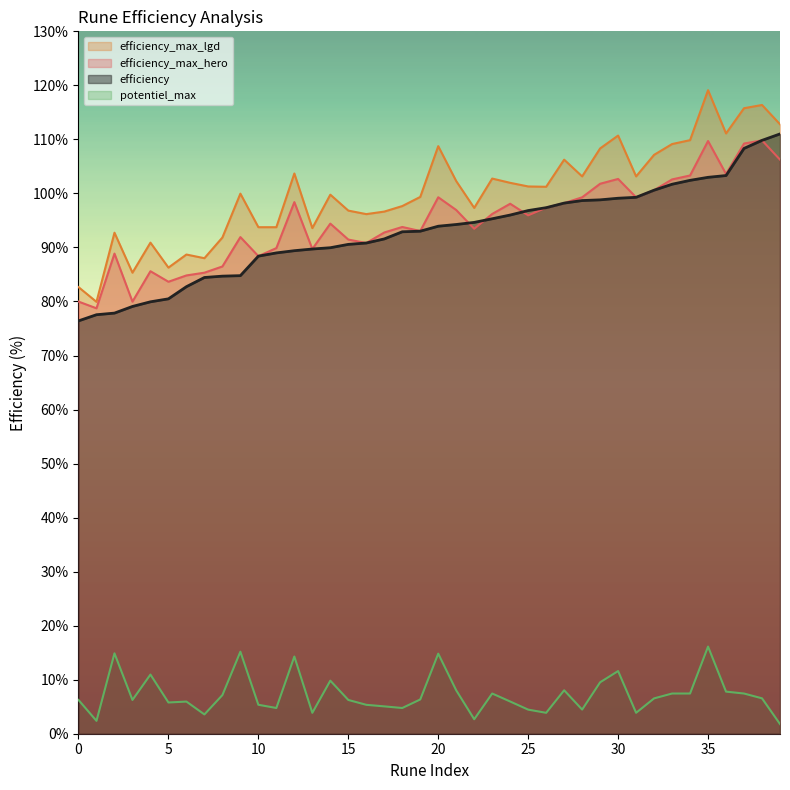

Between 30 and 14, which is larger?

30